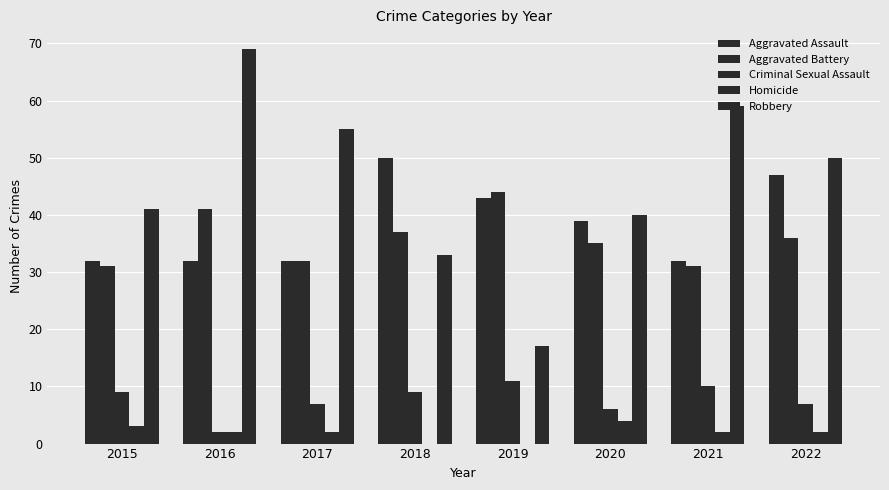

What is the difference between the maximum and minimum values in the Criminal Sexual Assault series?

9